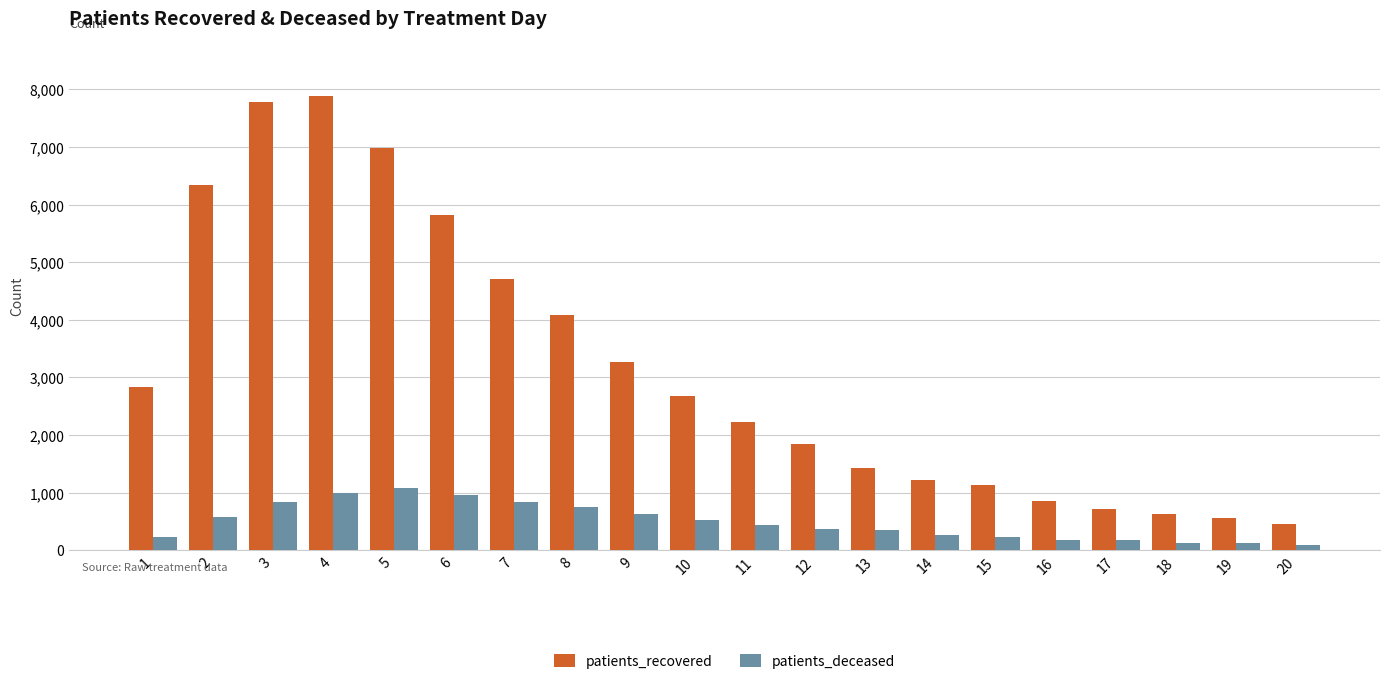

What is the sum of all patients_deceased values?

9767